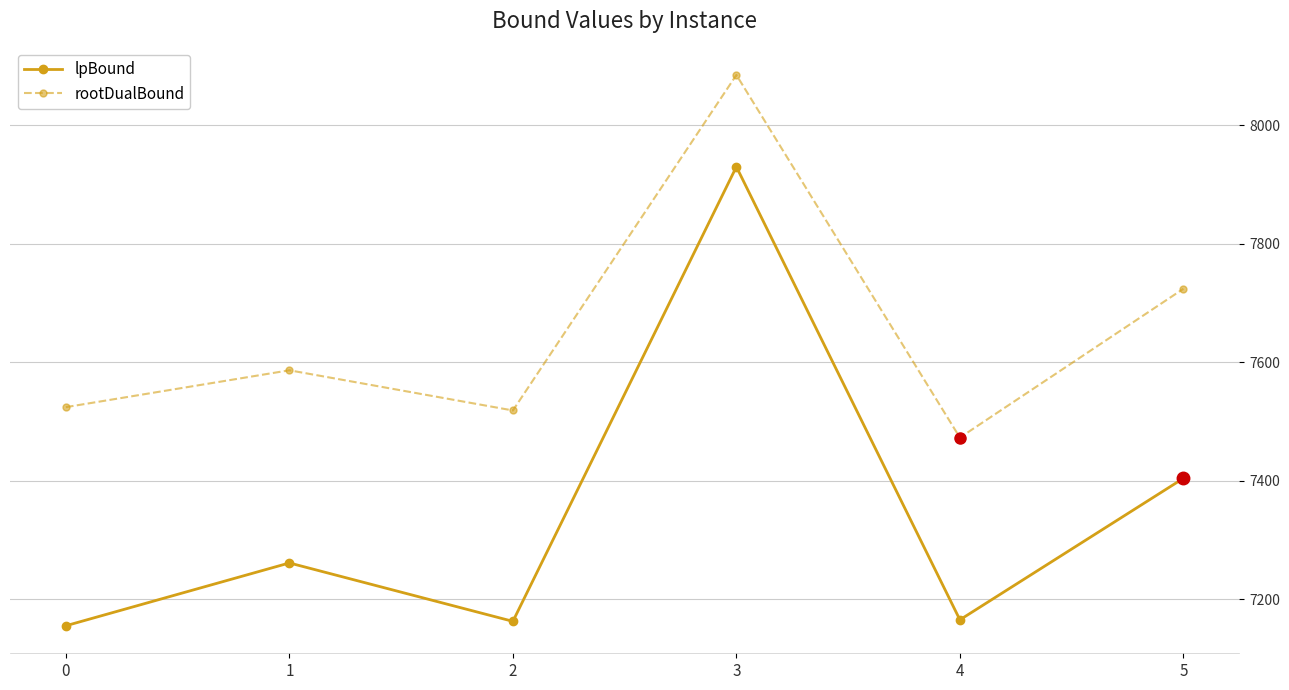

What is the minimum value for lpBound?

7155.0